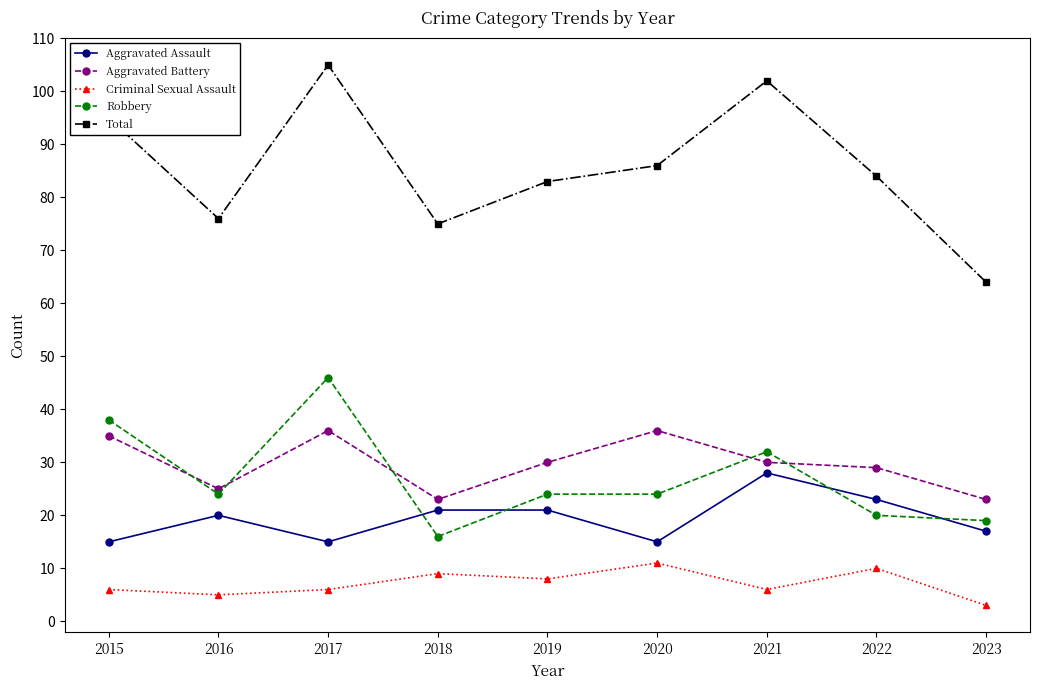

True or false: Aggravated Battery and Criminal Sexual Assault intersect in this chart.

False